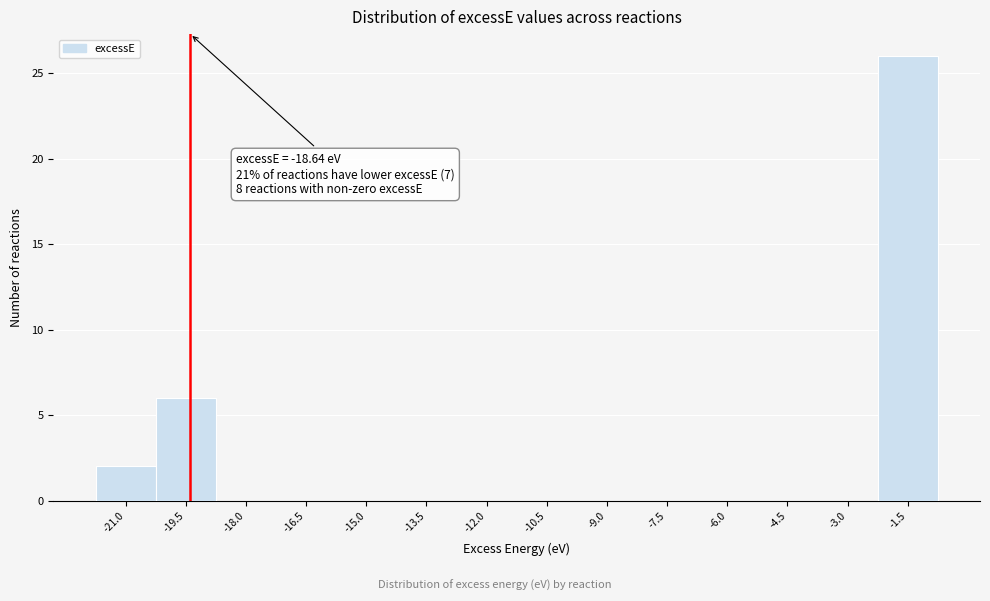

At which label is the value closest to 13?

-19.5